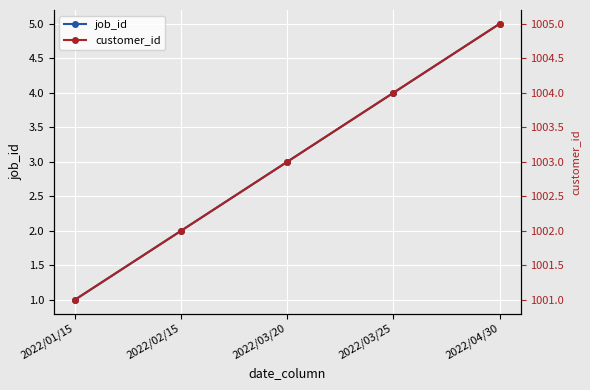

What is the sum of all customer_id values?

5015